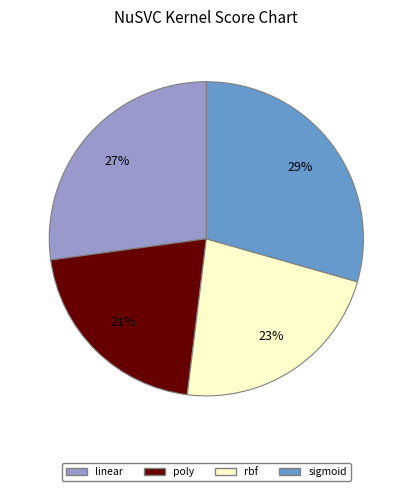

What is the smallest slice in the pie chart?

poly